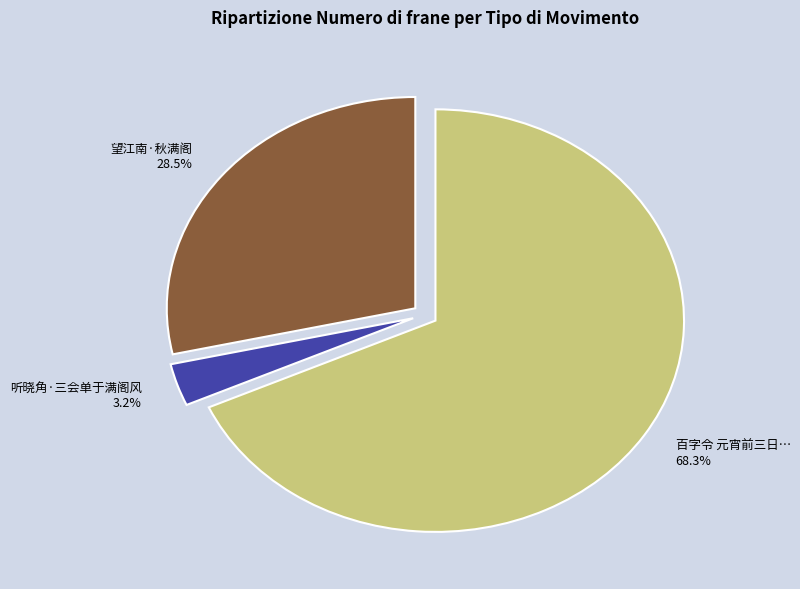

Which has a higher value, 望江南·秋满阁 or 听晓角·三会单于满阁风?

望江南·秋满阁